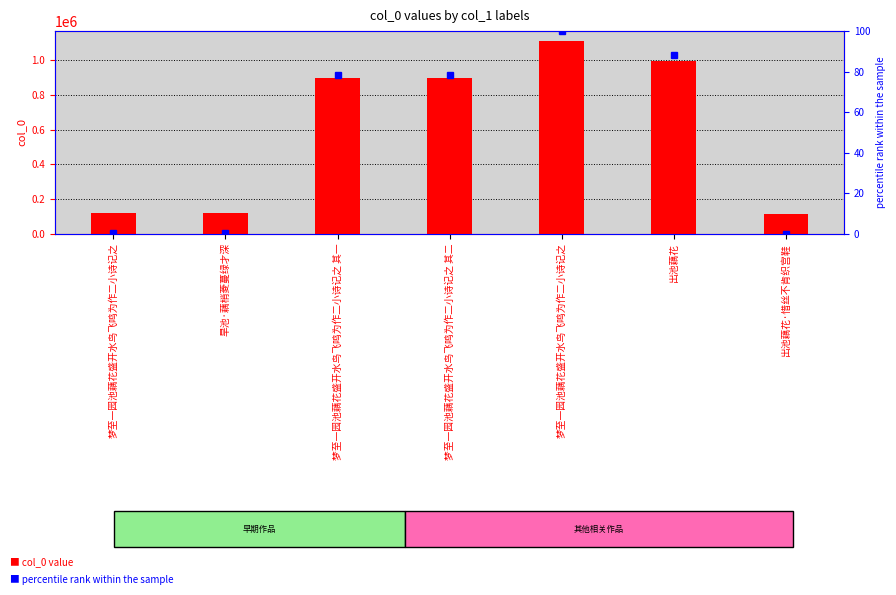

Where does the col_0 series first go above 896653?

梦至一园池藕花盛开水鸟飞鸣为作二小诗记之 其一